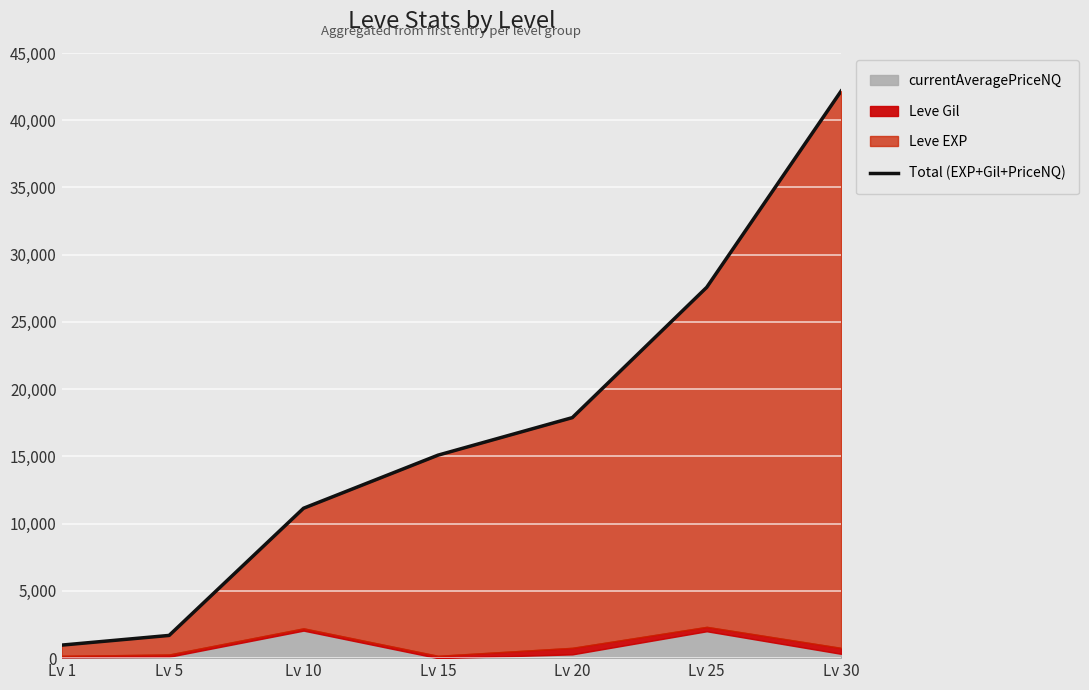

True or false: the data shows 16188.6 at Lv 10.

False